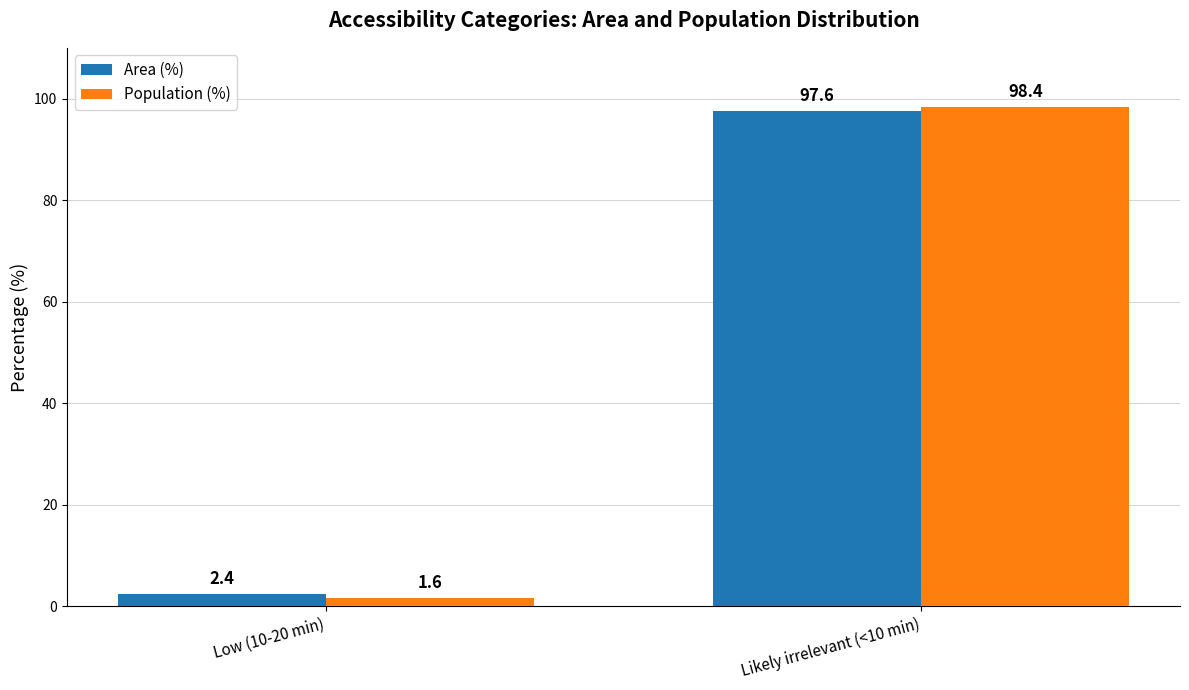

What is the sum of all Population (%) values?

100.0